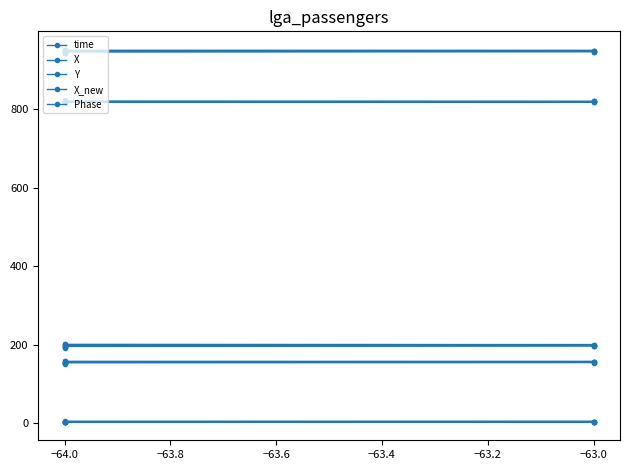

True or false: Y has more than 1 points higher than both neighbors.

False